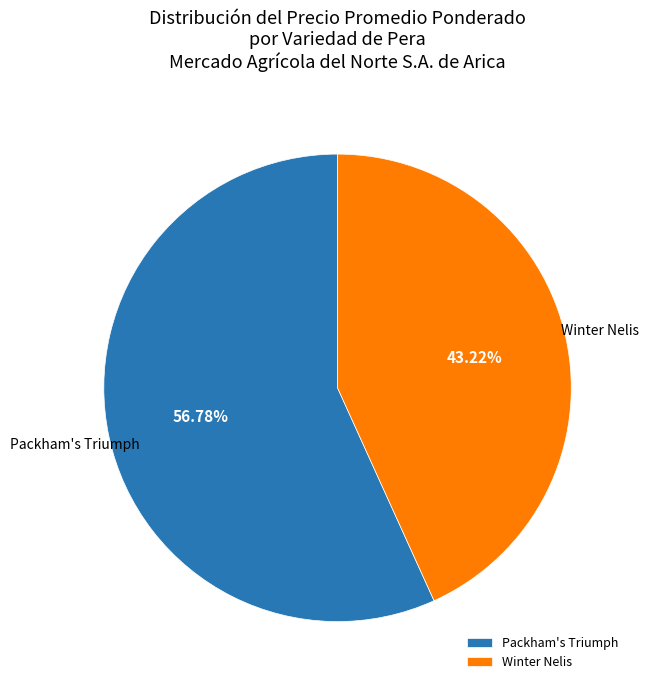

Rank the categories by value from lowest to highest.

Winter Nelis, Packham's Triumph